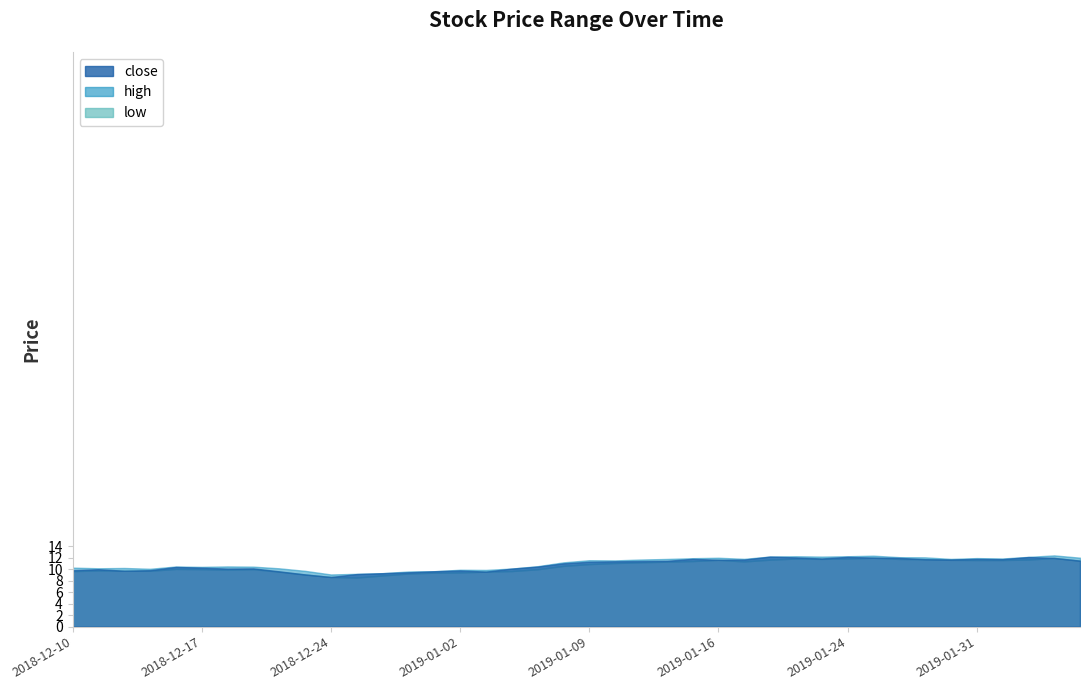

Is the value of low at 2019-01-17 greater than the value of close at 2019-01-03?

Yes